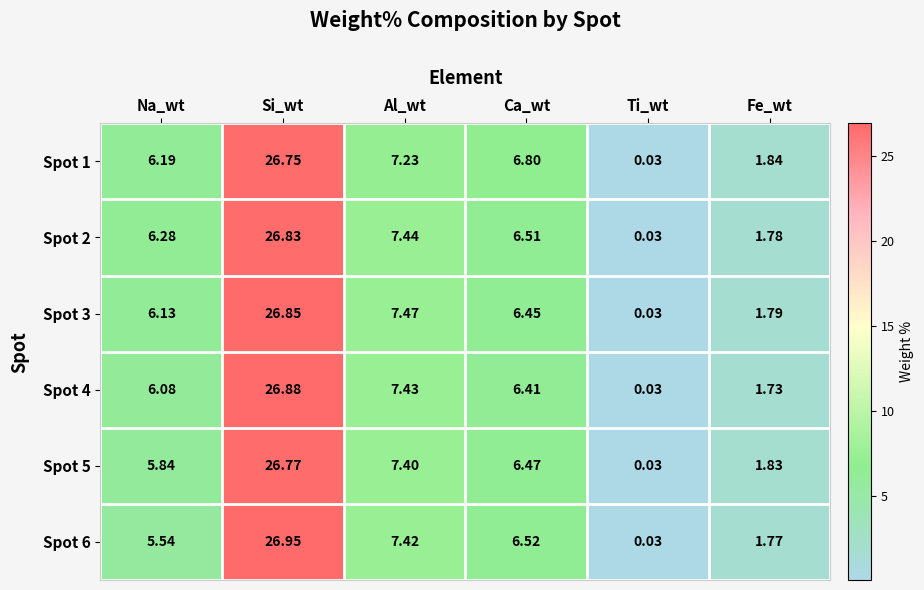

At how many categories does at least one series exceed 25?

1